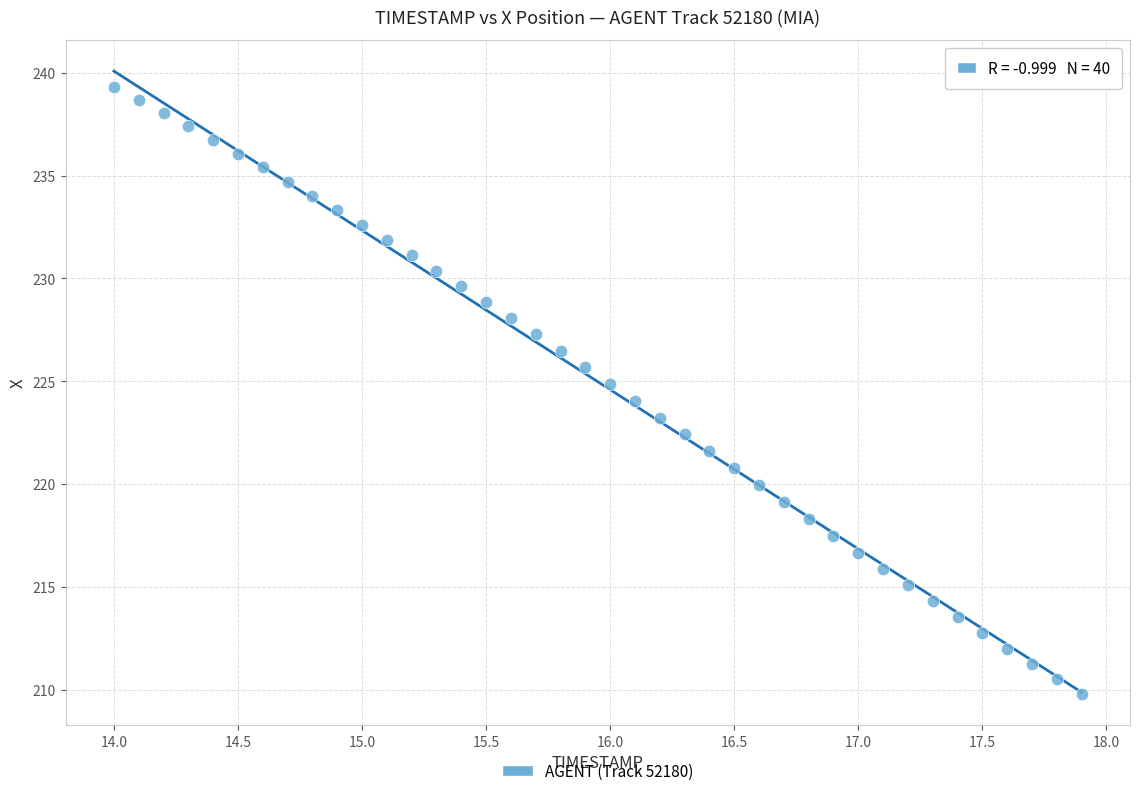

What is the range of Y values (max minus min)?

29.5